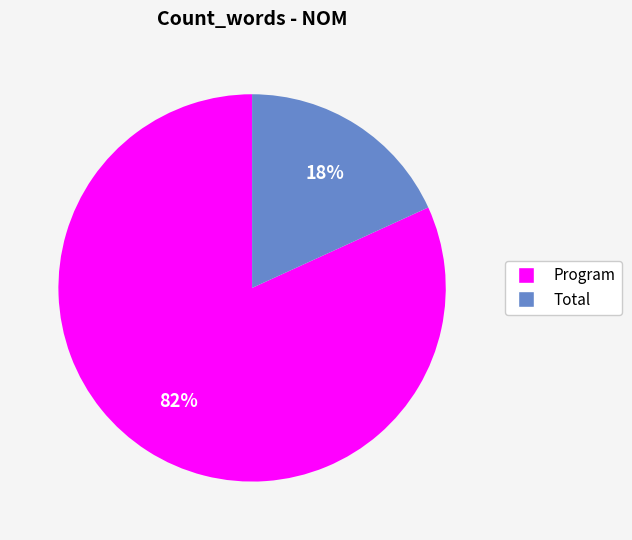

Which has a higher value, Program or Total?

Program